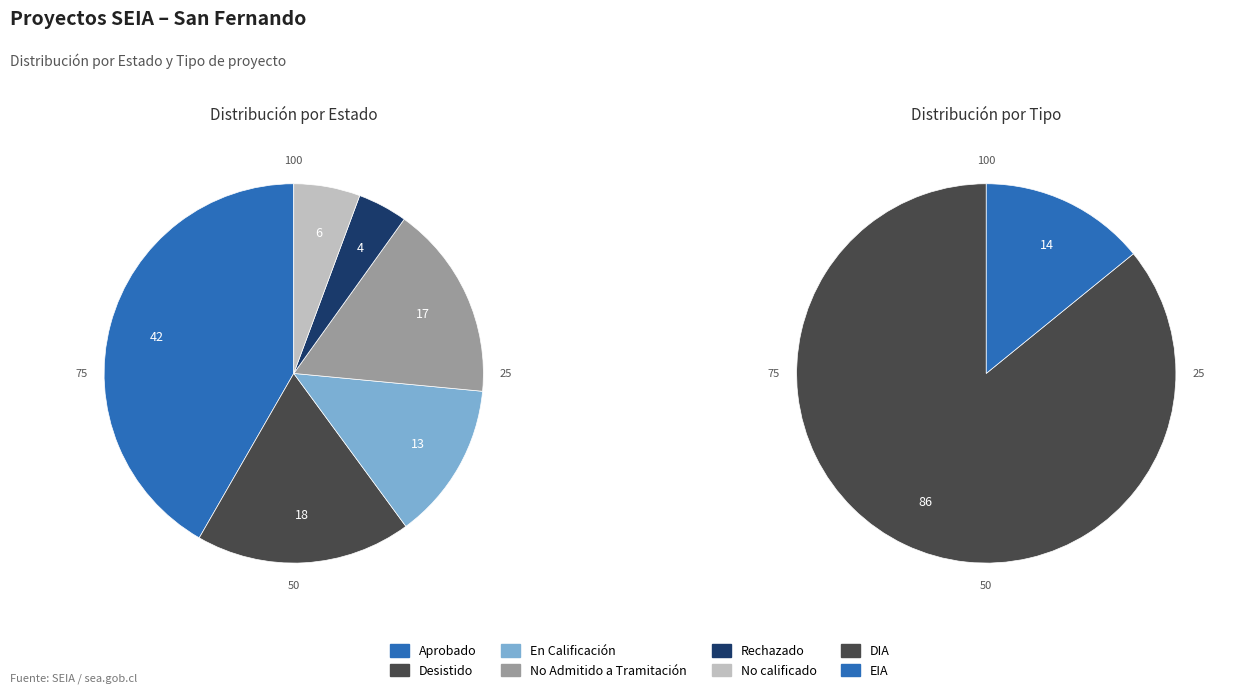

Rank the series at En Calificación from highest to lowest value.

Estado, Tipo